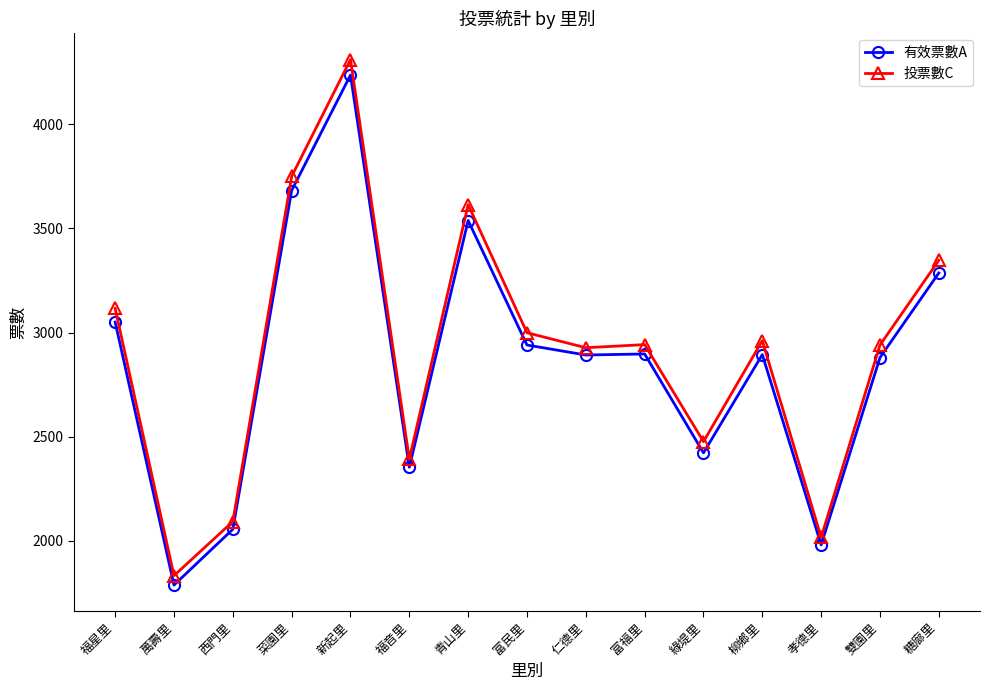

What is the difference between the second highest and second lowest values in the 投票數C series?

1734